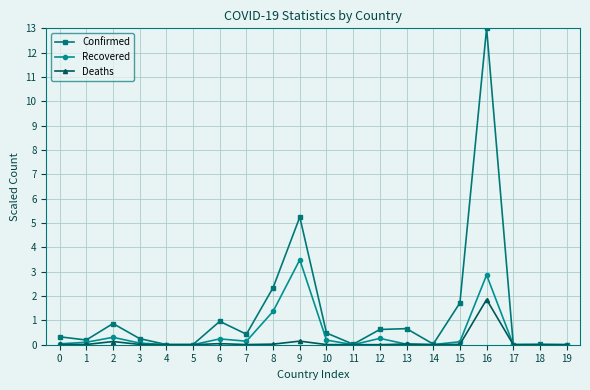

What is the average value of the Deaths series?

0.1